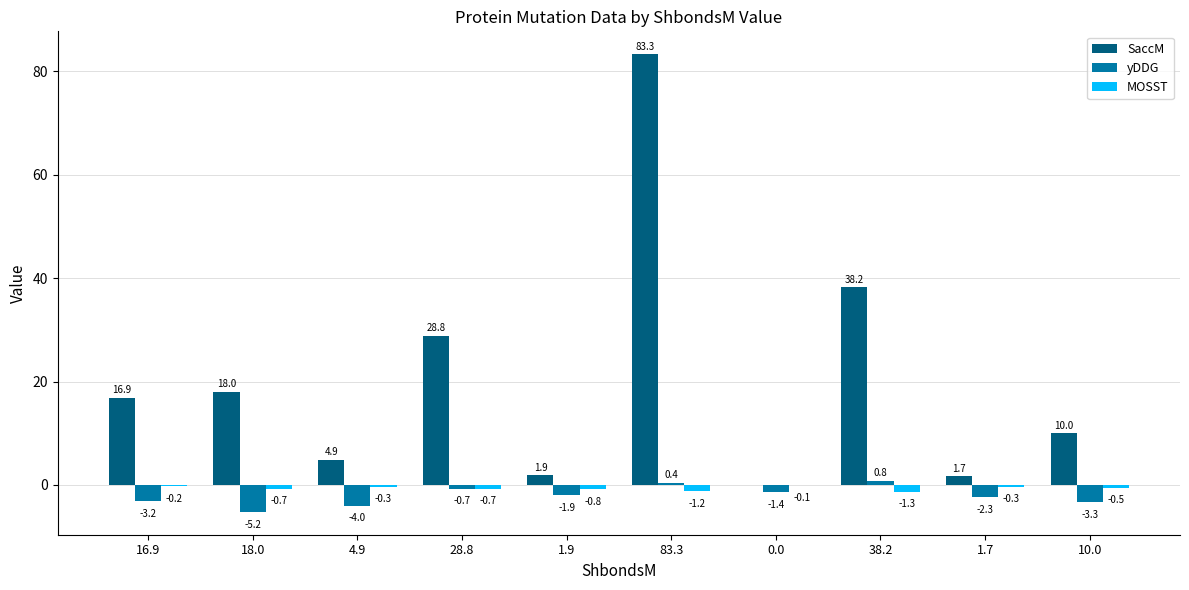

How many distinct data groups are displayed?

3